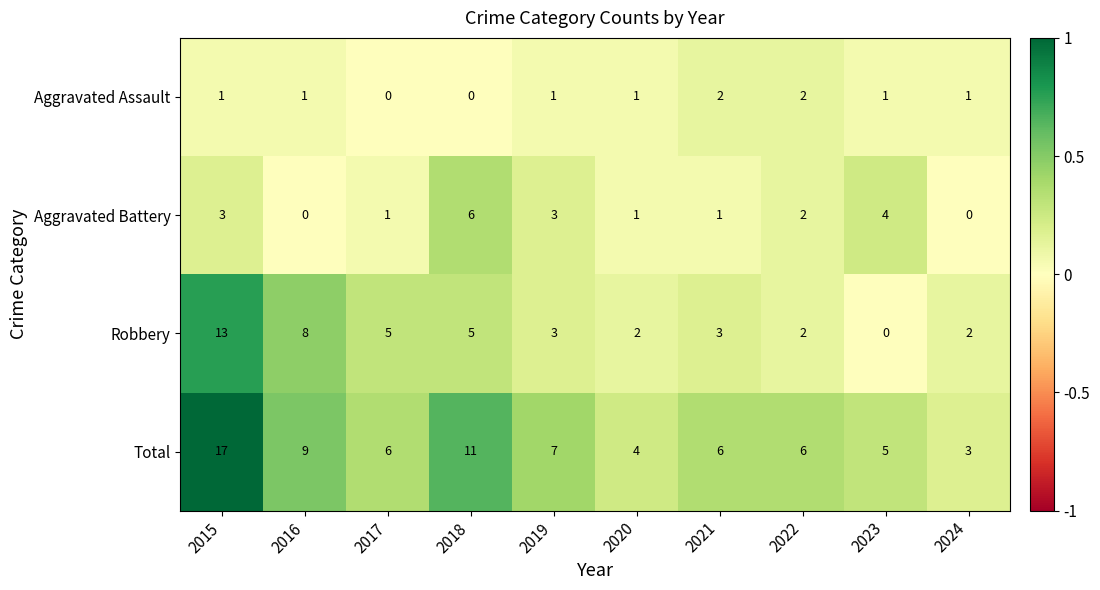

At how many categories does at least one series exceed 0?

10